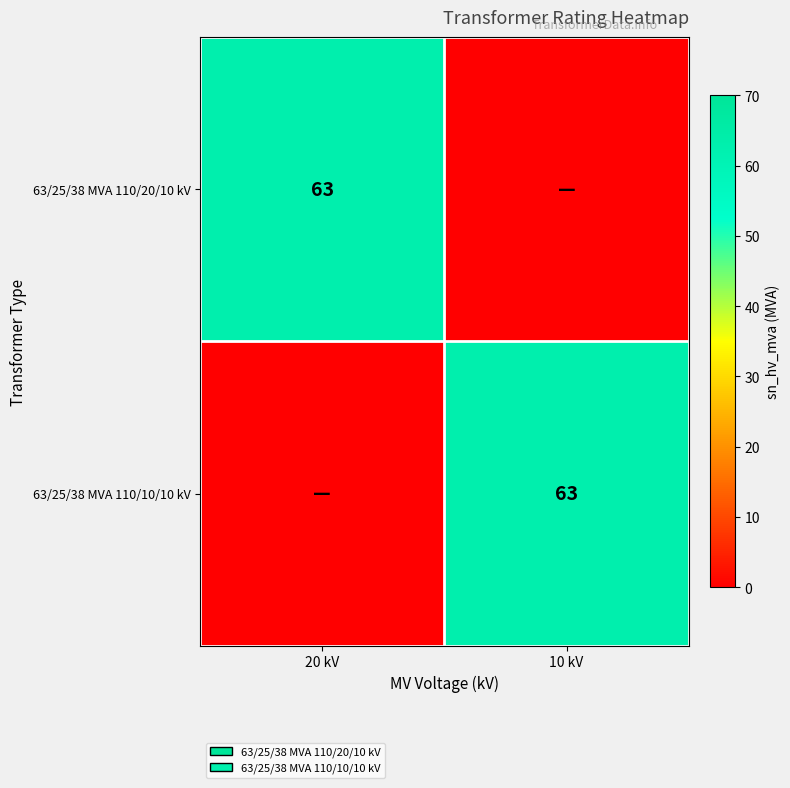

At how many categories does at least one series exceed 28?

2